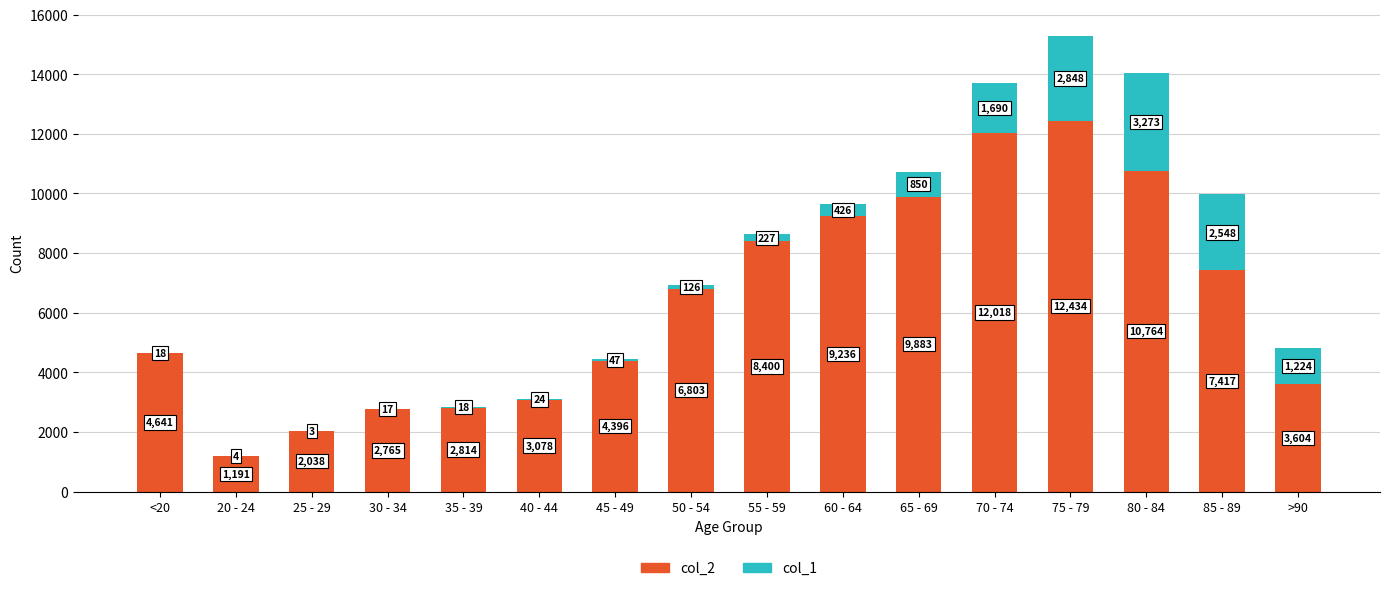

At which label is col_2 closest to 6812?

50 - 54